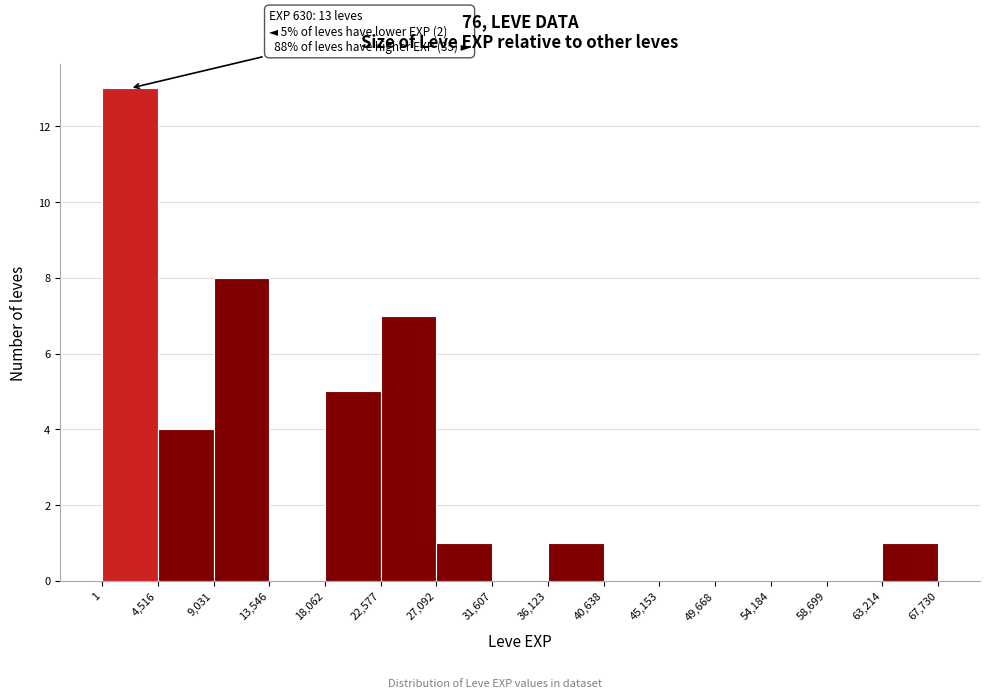

Which range on the x-axis has the tallest bar?

1 to 4,516